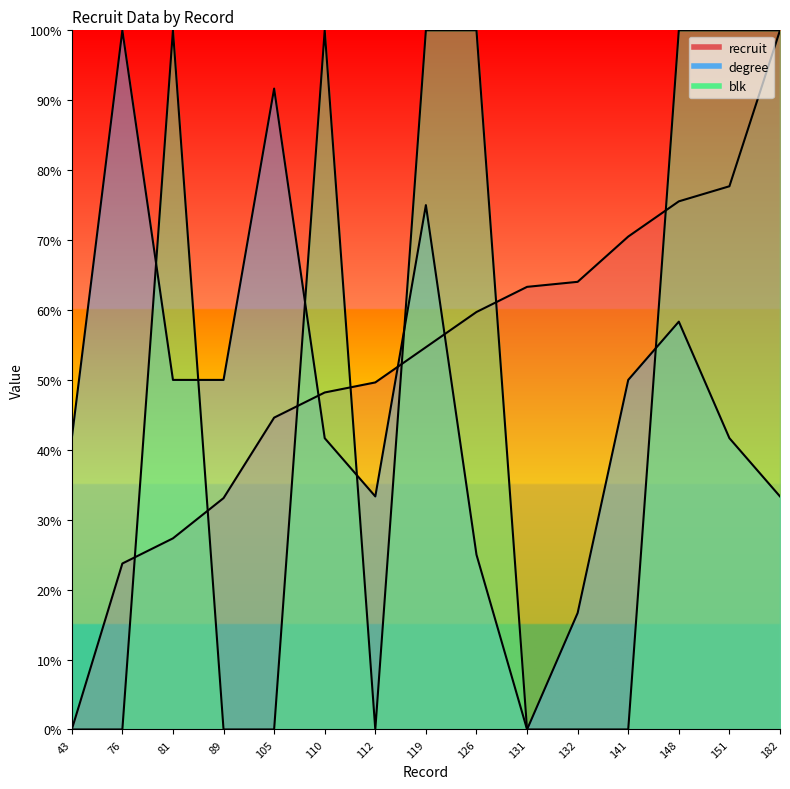

Reading left to right, list all the values displayed in this chart.

recruit: 0.0	23.7	27.3	33.1	44.6	48.2	49.6	54.7	59.7	63.3	64.0	70.5	75.5	77.7	100.0
degree: 41.7	100.0	50.0	50.0	91.7	41.7	33.3	75.0	25.0	0.0	16.7	50.0	58.3	41.7	33.3
blk: 0.0	0.0	100.0	0.0	0.0	100.0	0.0	100.0	100.0	0.0	0.0	0.0	100.0	100.0	100.0